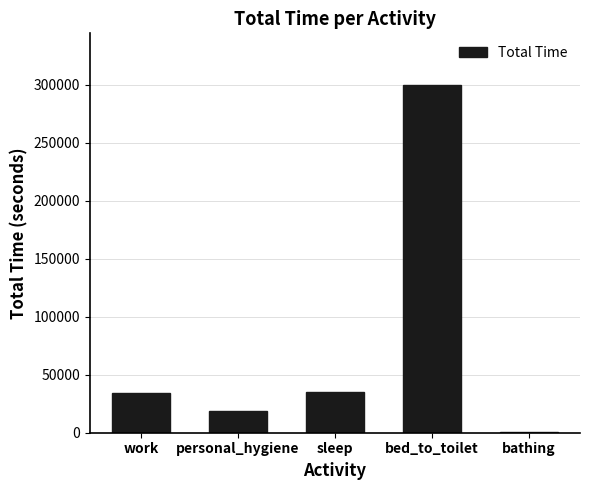

What is the sum of all values?

387896